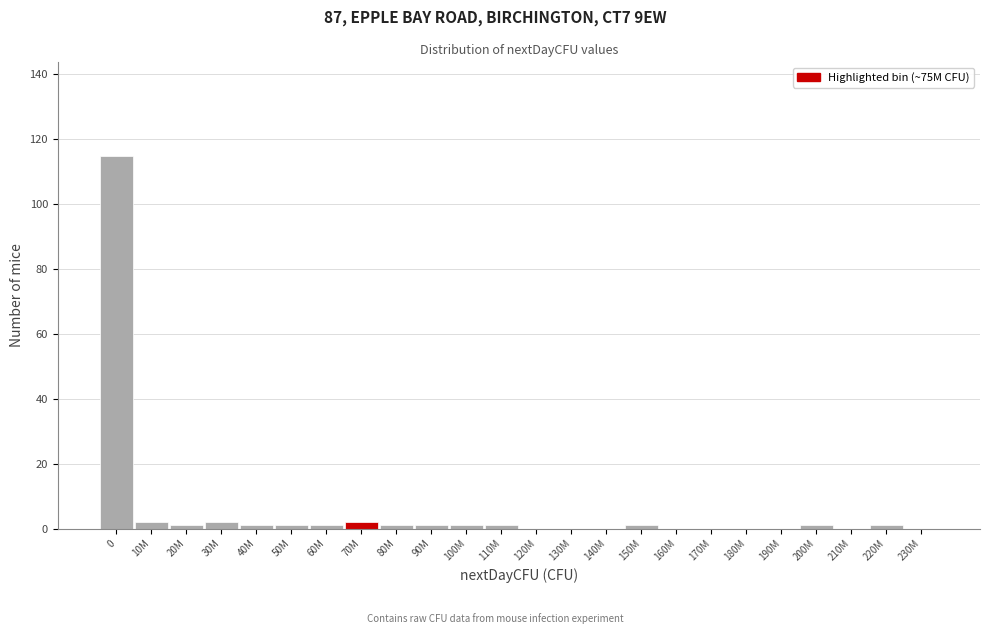

Reading left to right, extract all data points from this chart.

0=115	10M=2	20M=1	30M=2	40M=1	50M=1	60M=1	70M=2	80M=1	90M=1	100M=1	110M=1	120M=0	130M=0	140M=0	150M=1	160M=0	170M=0	180M=0	190M=0	200M=1	210M=0	220M=1	230M=0